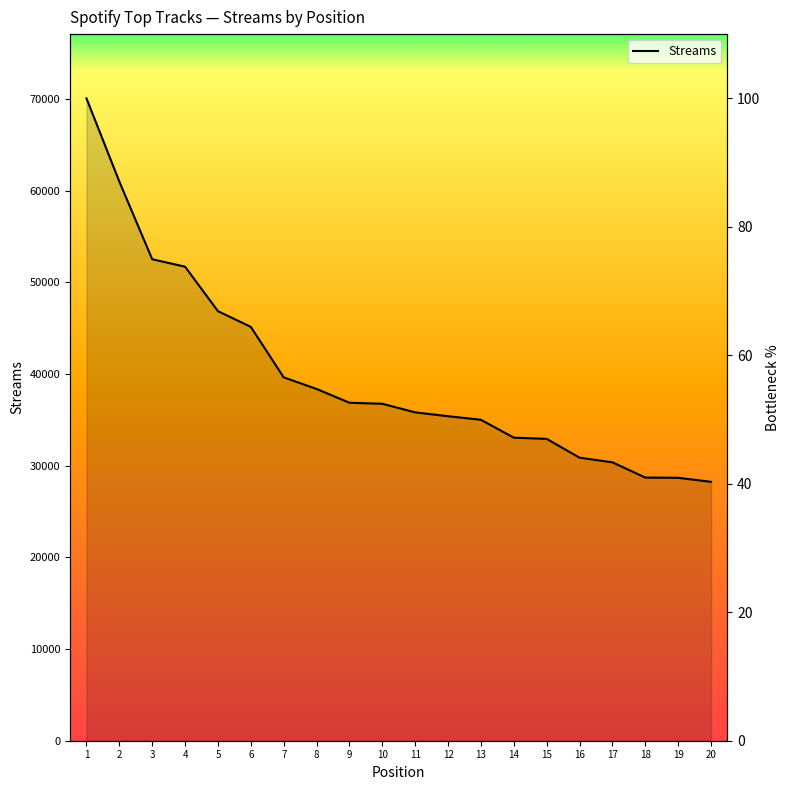

What is the change in value from 6 to 14?

-17.2